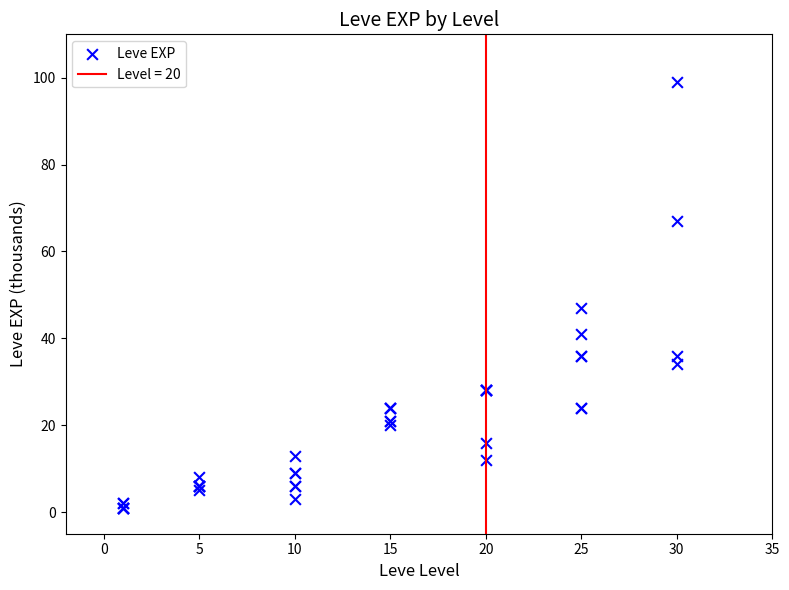

What Y value in the scatter plot is closest to 50?

47